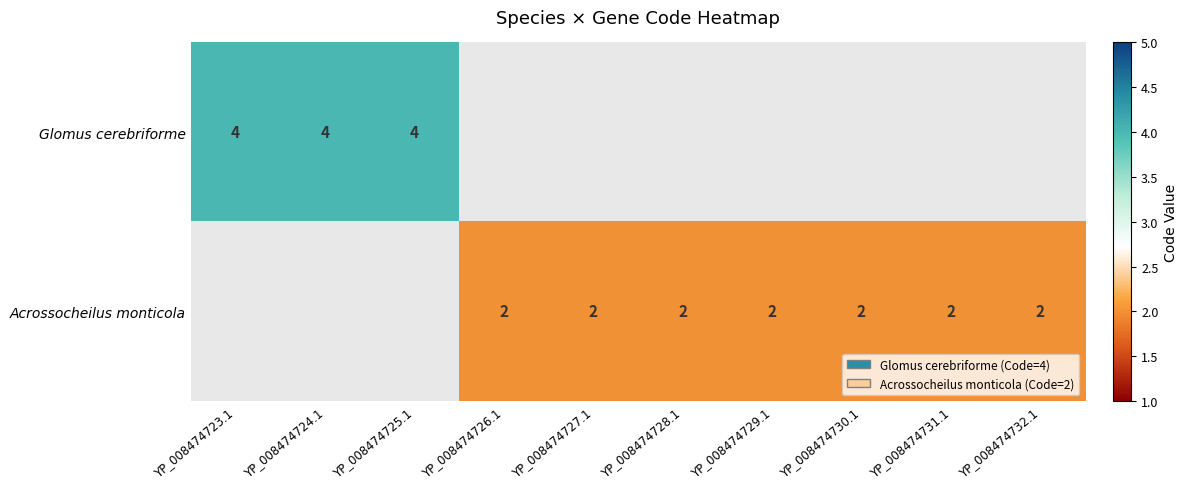

True or false: Acrossocheilus monticola has a value of 4 at YP_008474730.1.

False